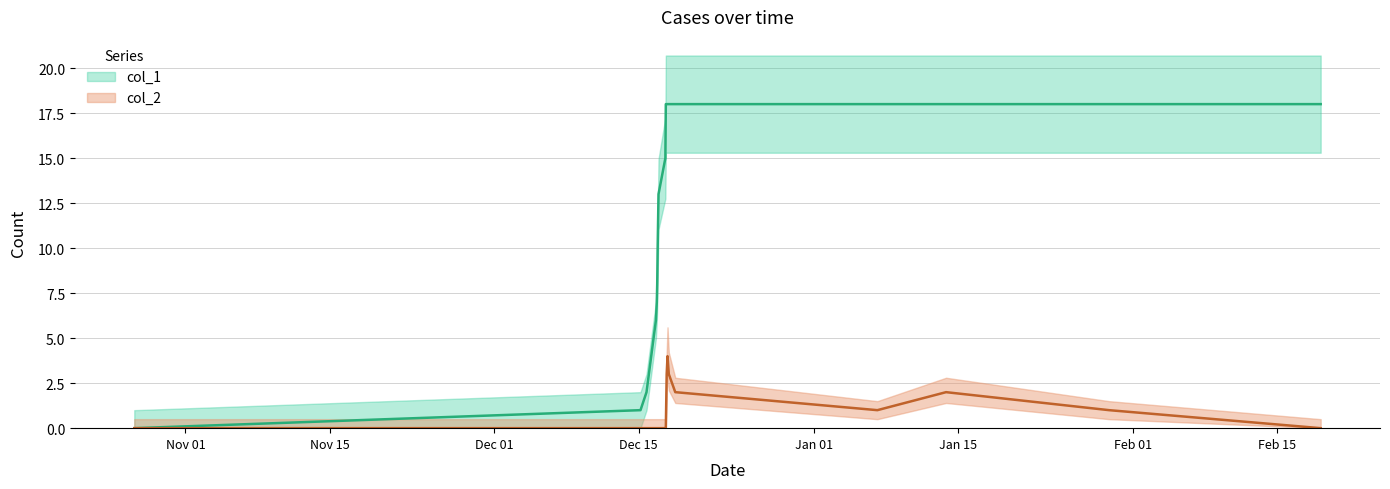

True or false: col_2 and col_1 cross at least once.

False